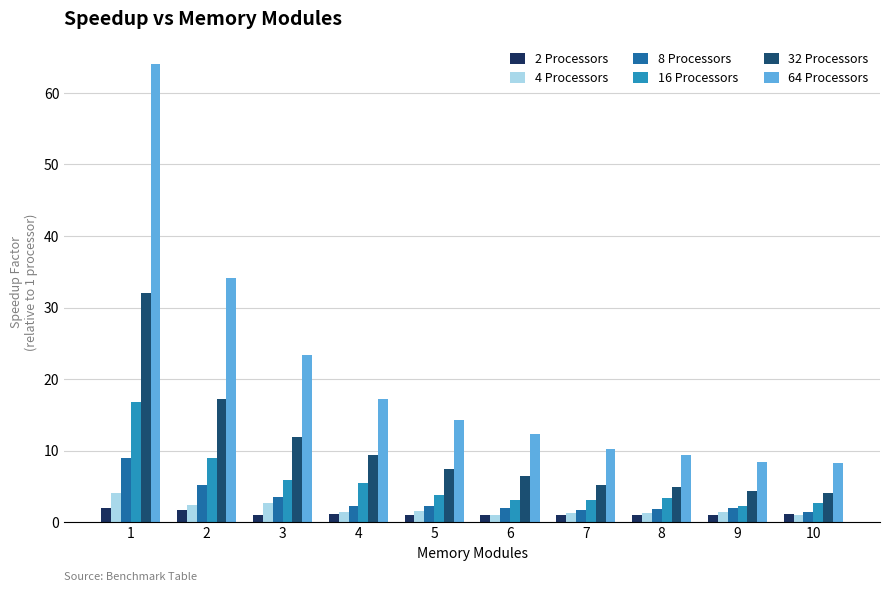

Which series changed the most between 2 and 10?

64 Processors